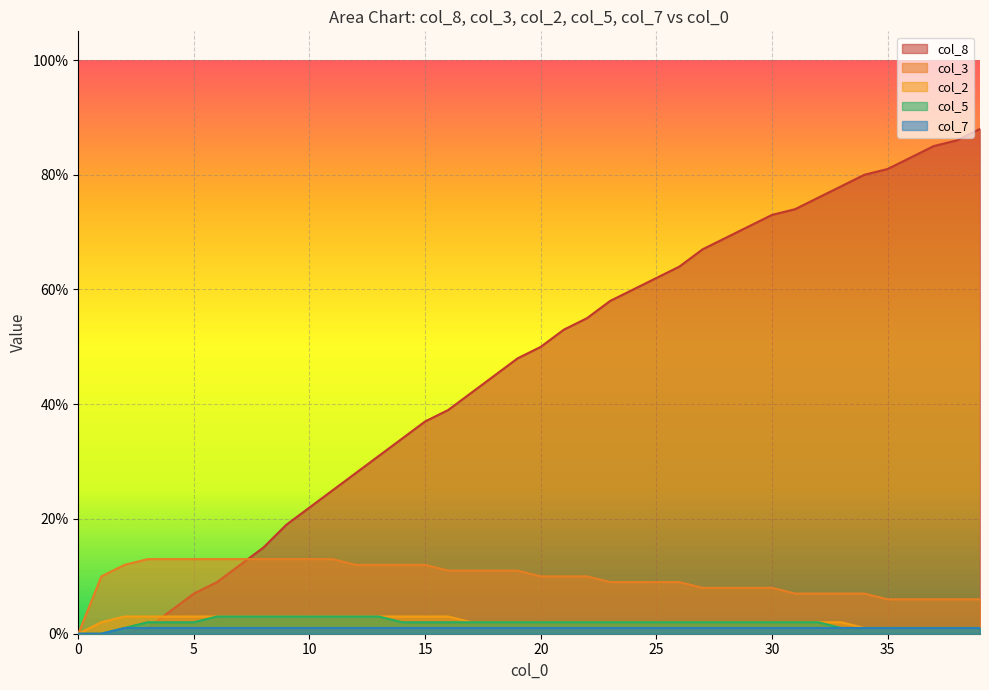

True or false: col_2 has more than 0 points higher than both neighbors.

False